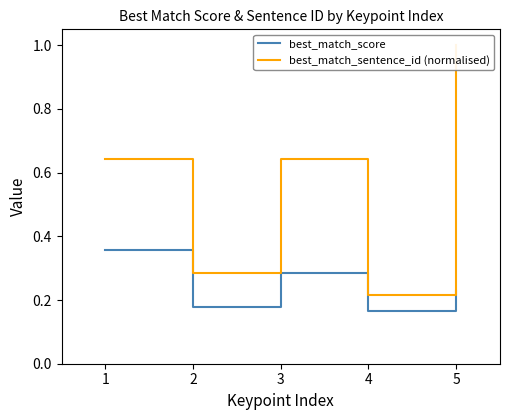

Which category has the lowest value across all series?

4